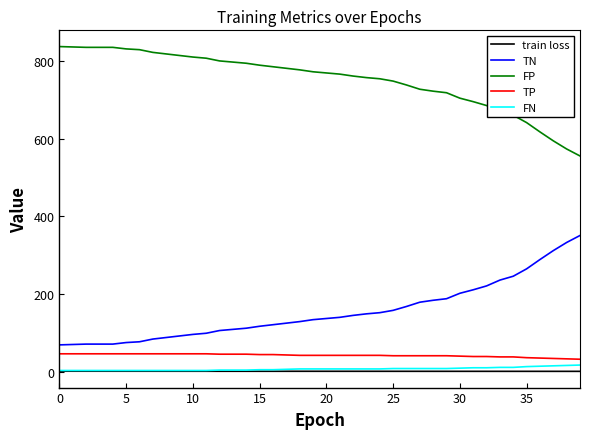

Which series has the largest total across all categories?

FP